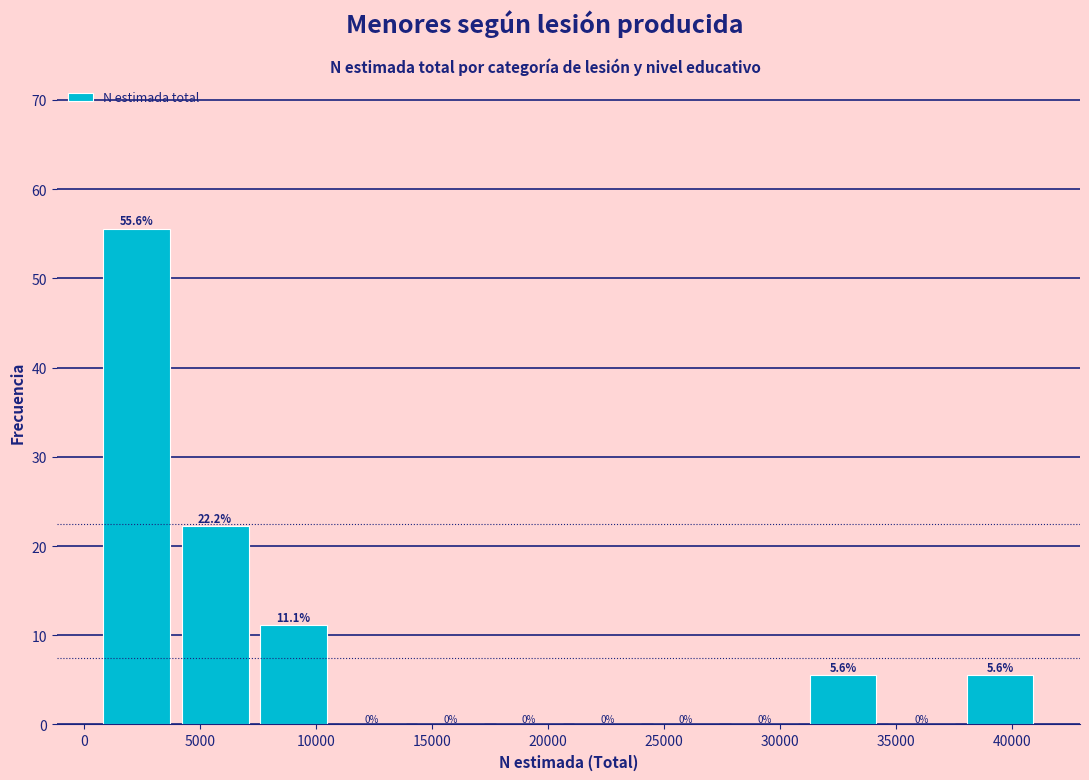

Reading left to right, transcribe this chart: for each bar, give the range it covers on the x-axis and its height. The bar edges are not printed on the chart, so give them approximately, as read against the axis.

500 to 4000: 55.6
4000 to 7500: 22.2
7500 to 10500: 11.1
10500 to 14000: 0.0
14000 to 17500: 0.0
17500 to 21000: 0.0
21000 to 24500: 0.0
24500 to 27500: 0.0
27500 to 31000: 0.0
31000 to 34500: 5.6
34500 to 38000: 0.0
38000 to 41000: 5.6